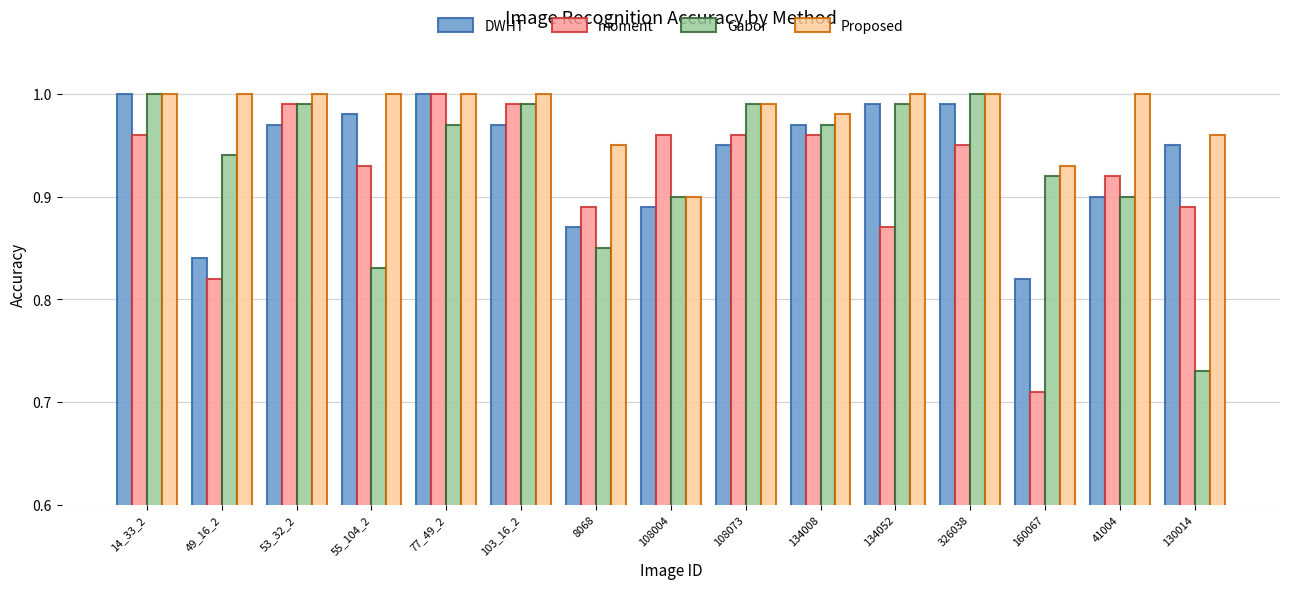

How many bars are there in each group?

4